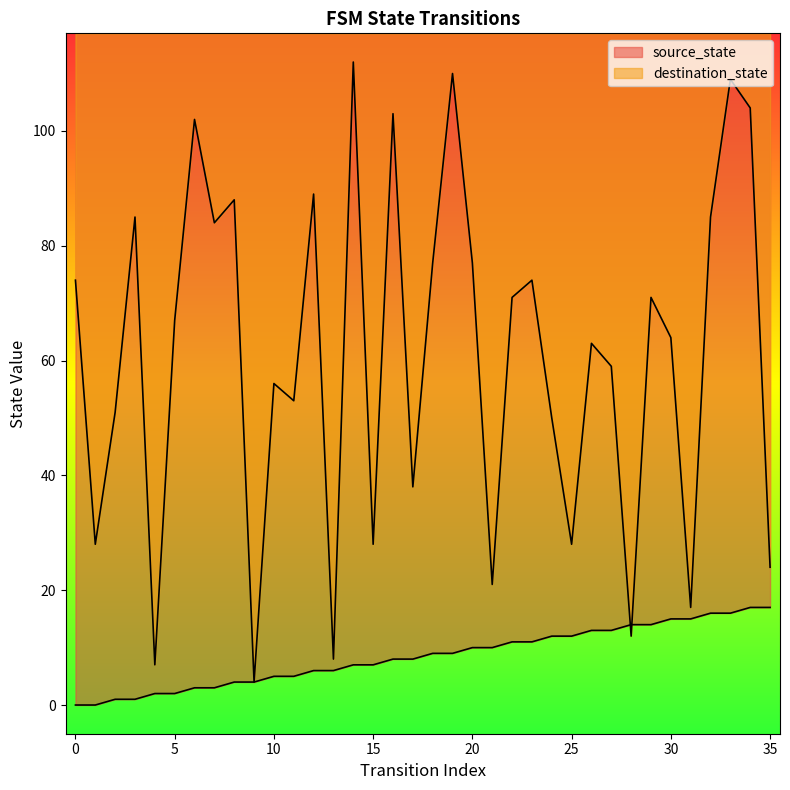

What is the sum of all source_state values?

306